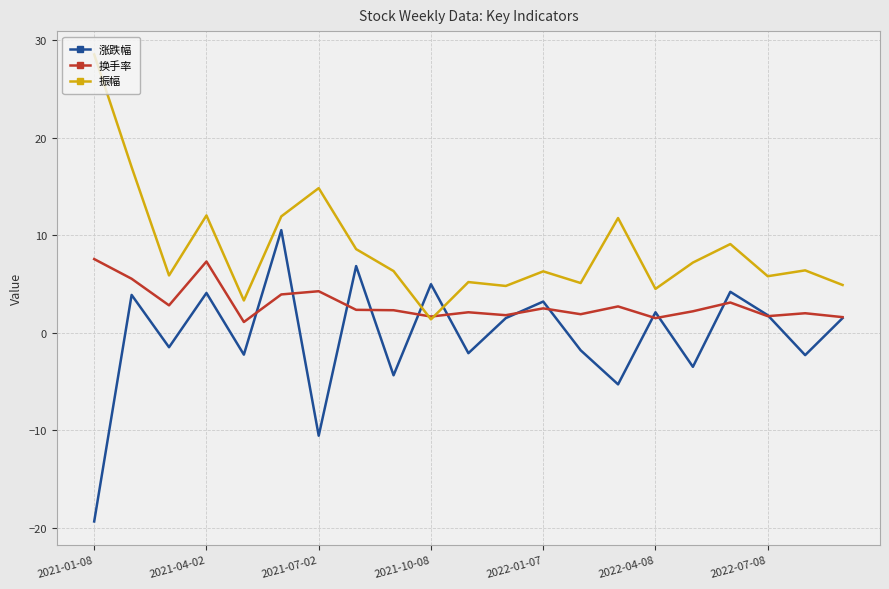

List the series in order of their peak value, highest first.

振幅, 涨跌幅, 换手率